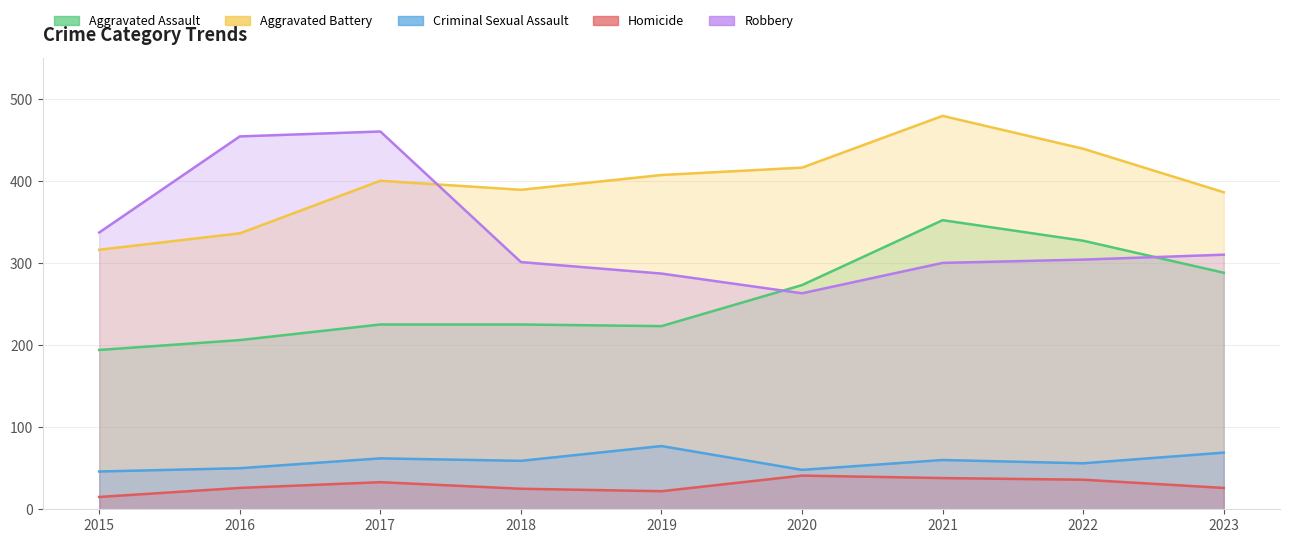

Reading left to right, what are all the values shown in this chart?

Aggravated Assault: 2015=194	2016=206	2017=225	2018=225	2019=223	2020=273	2021=352	2022=327	2023=288
Aggravated Battery: 2015=316	2016=336	2017=400	2018=389	2019=407	2020=416	2021=479	2022=439	2023=386
Criminal Sexual Assault: 2015=46	2016=50	2017=62	2018=59	2019=77	2020=48	2021=60	2022=56	2023=69
Homicide: 2015=15	2016=26	2017=33	2018=25	2019=22	2020=41	2021=38	2022=36	2023=26
Robbery: 2015=337	2016=454	2017=460	2018=301	2019=287	2020=263	2021=300	2022=304	2023=310